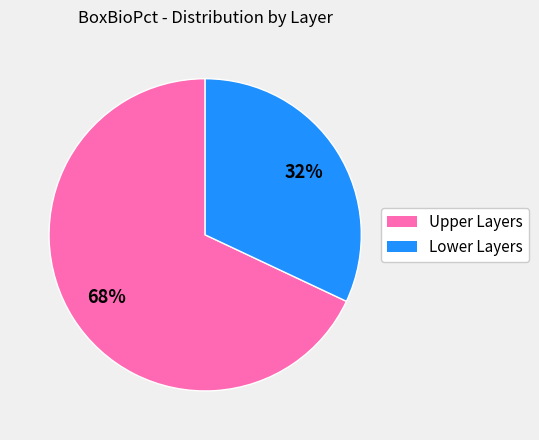

To the nearest percent, what is the average slice percentage?

50%